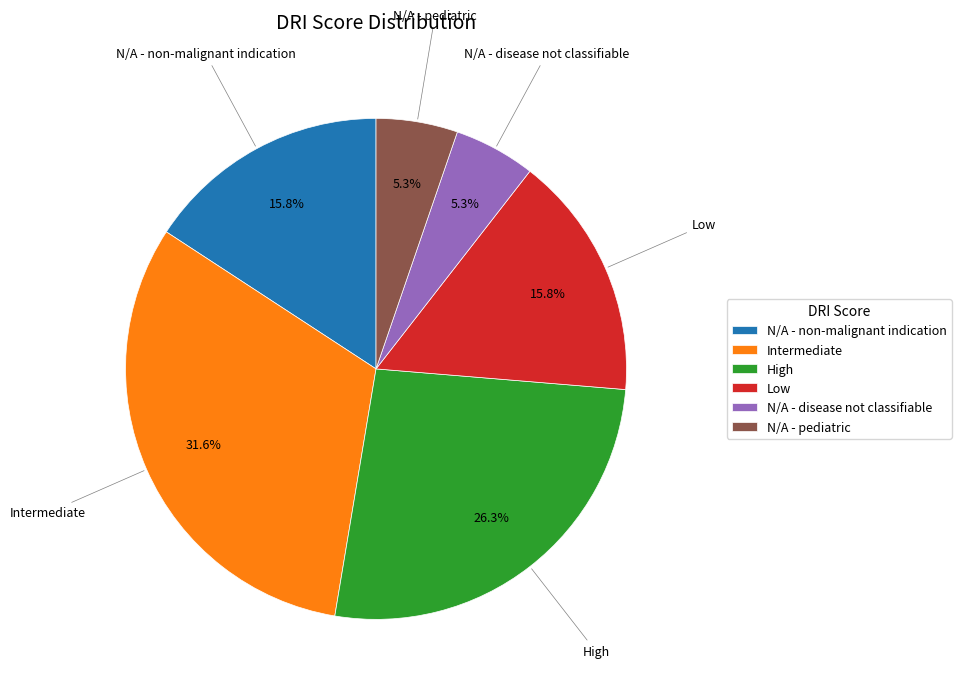

Is it true that N/A - disease not classifiable is 20% of the pie?

False